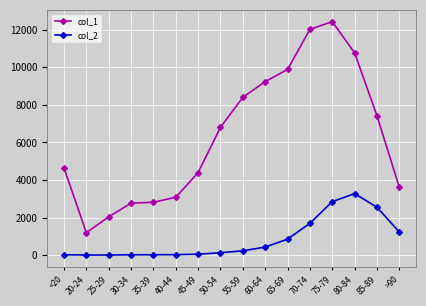

What is the difference between the maximum and minimum values in the col_1 series?

11243